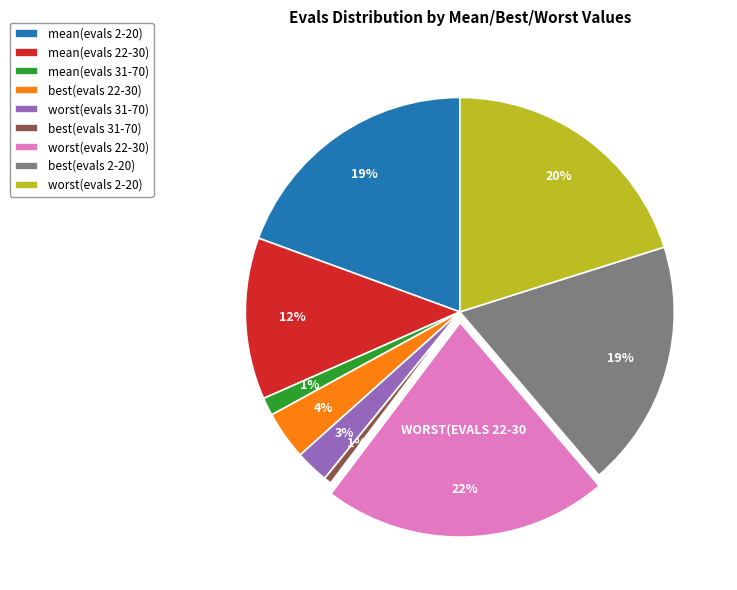

Count the number of slices in the pie.

9